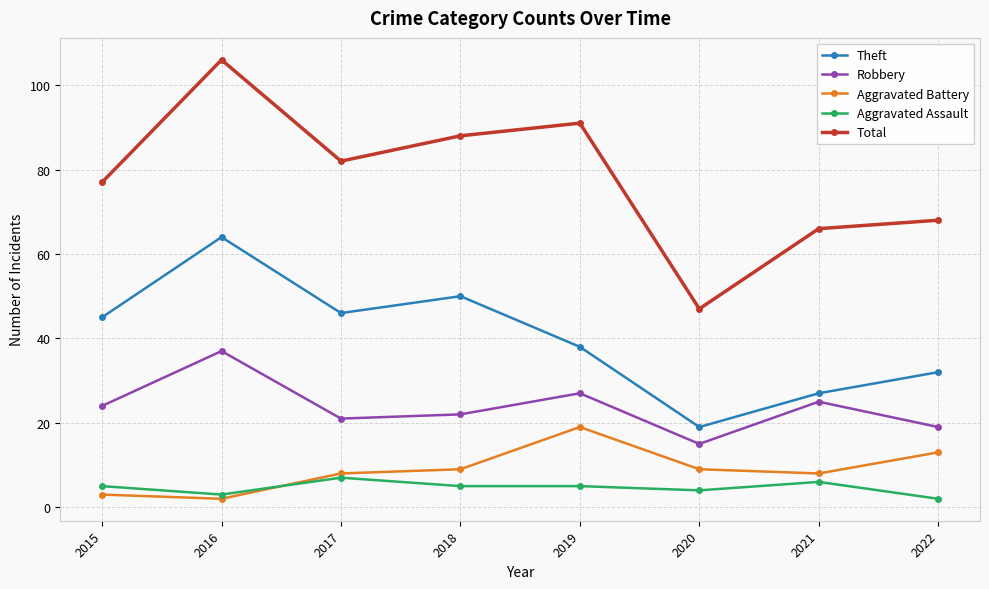

How many lines are shown in the chart?

5